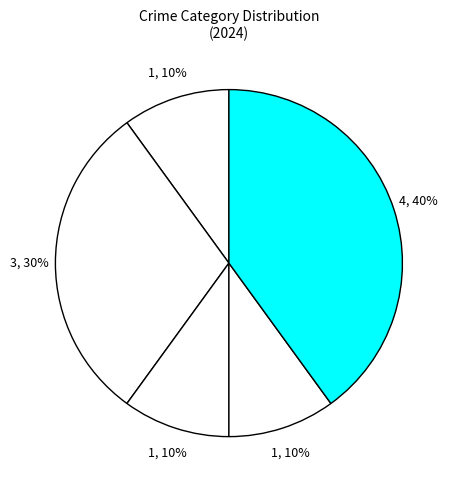

Count the number of slices in the pie.

5